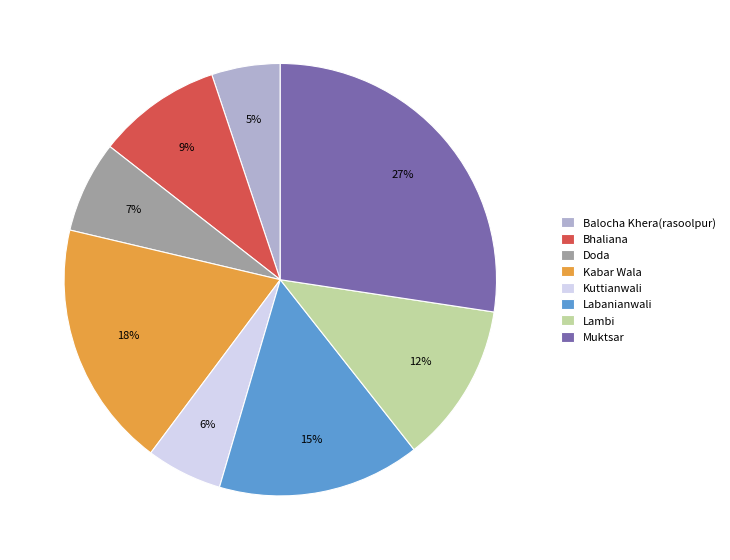

How many slices are in this pie chart?

8